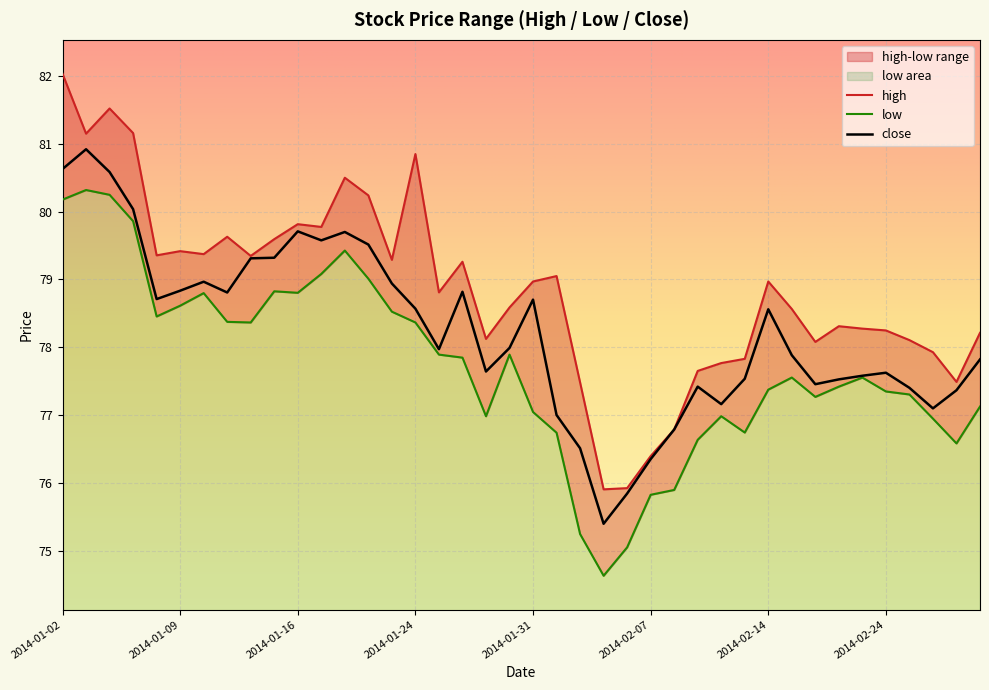

What is the difference between the highest and lowest values at 2014-01-13?

1.3